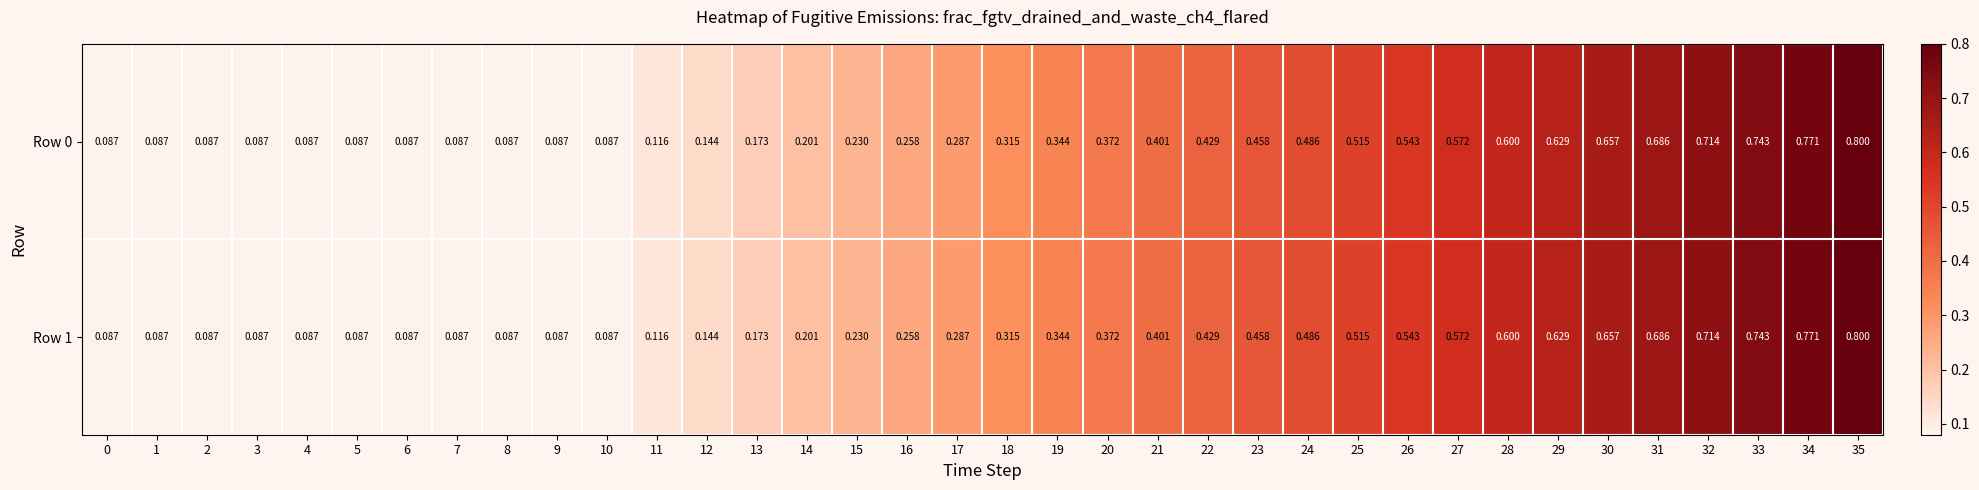

At how many categories does at least one series exceed 0?

36